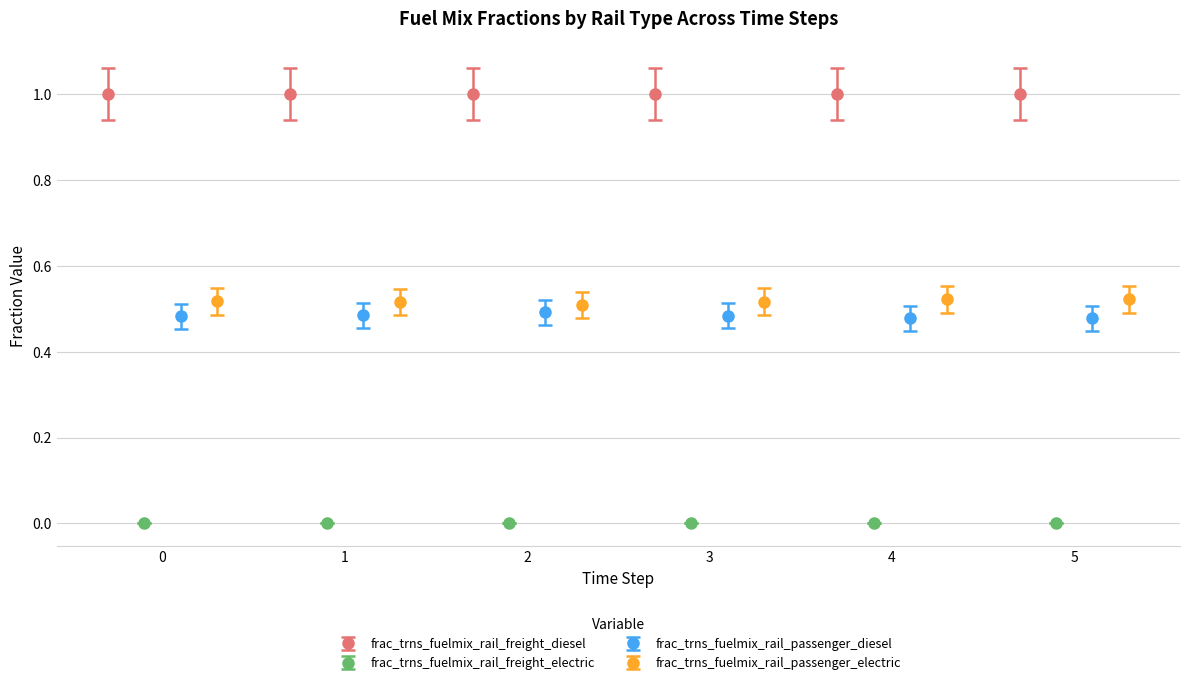

True or false: frac_trns_fuelmix_rail_passenger_electric has a value of 0.5 at 4.

True